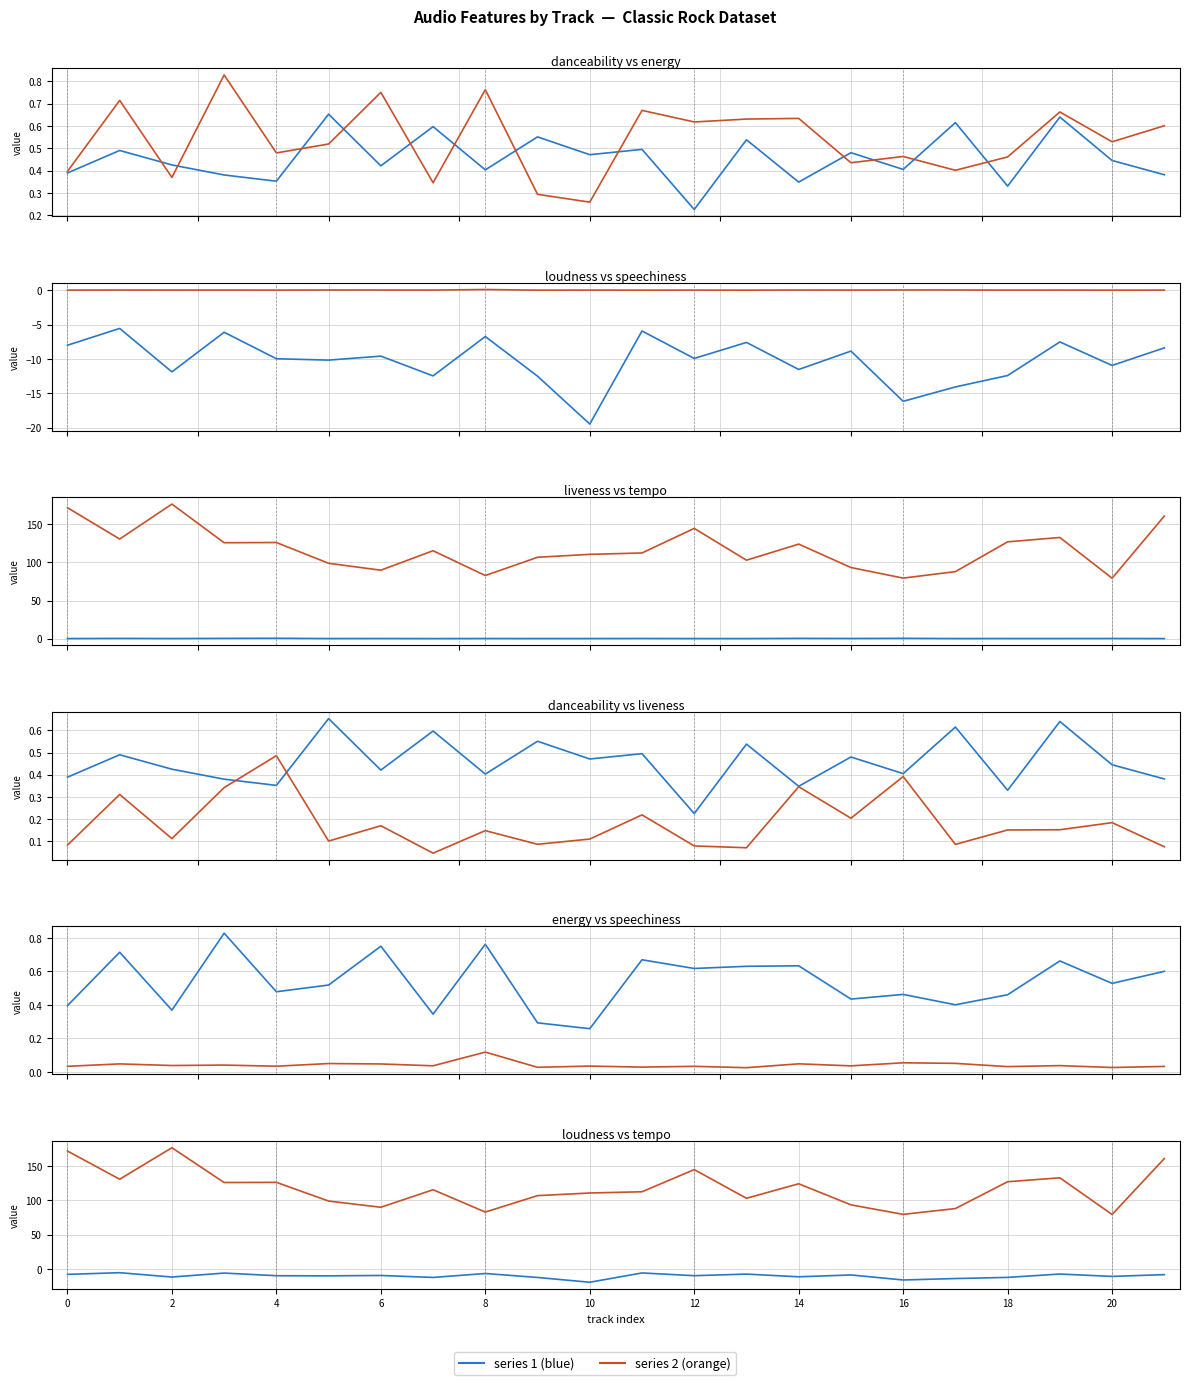

True or false: danceability and tempo cross at least once.

False